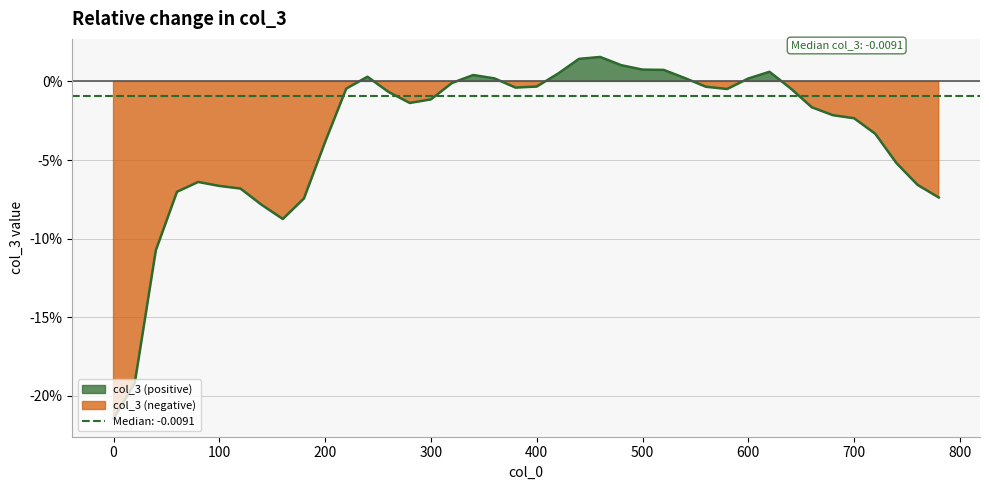

Where is the first local maximum?

80